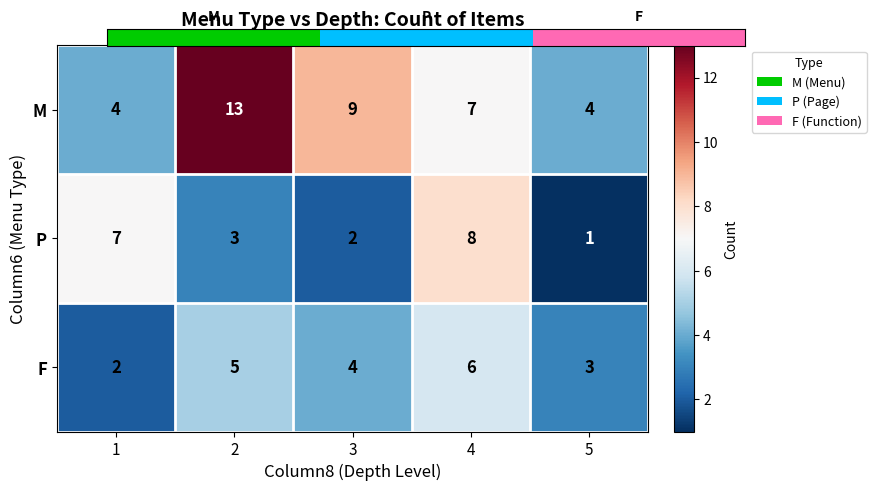

Is it true that F equals 6 at 4?

True